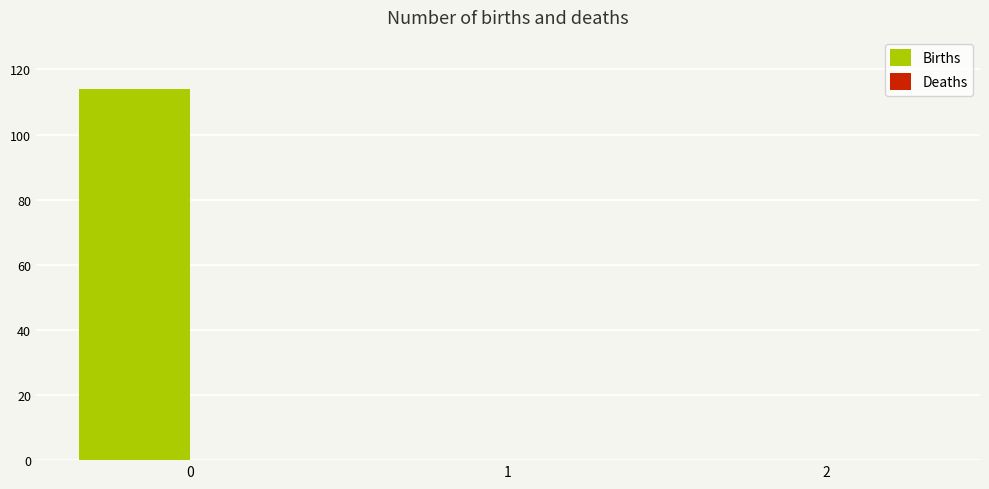

The chart shows a value of 114 at 0. True or false?

True